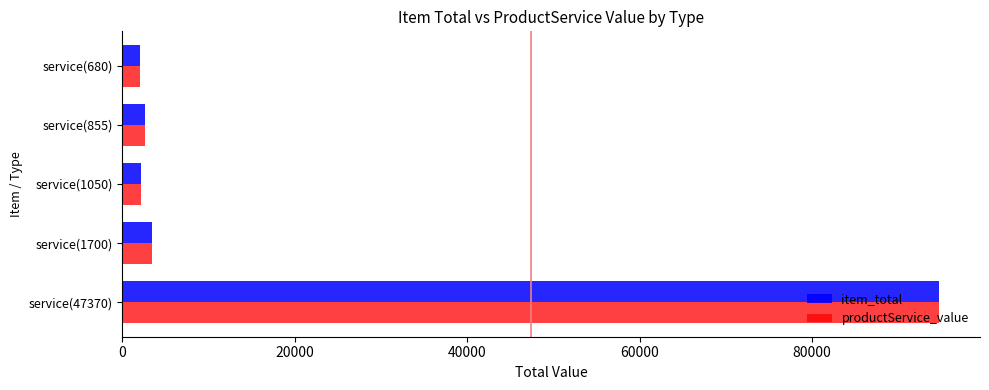

How many data points in item_total are less than 2565?

2